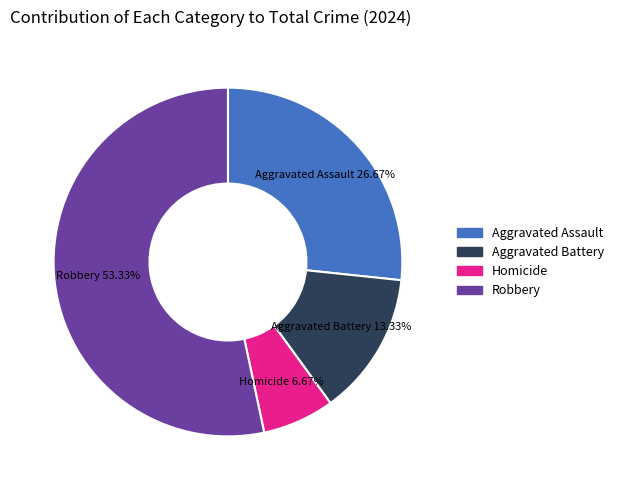

Approximately how many times larger is the value at Homicide compared to Aggravated Battery?

0.5